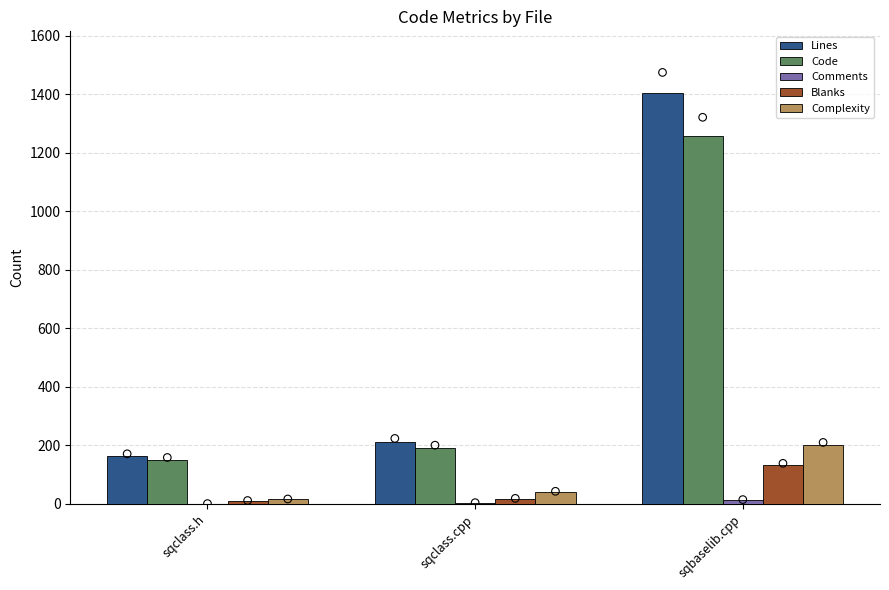

Which series has the widest spread of Y values?

Lines